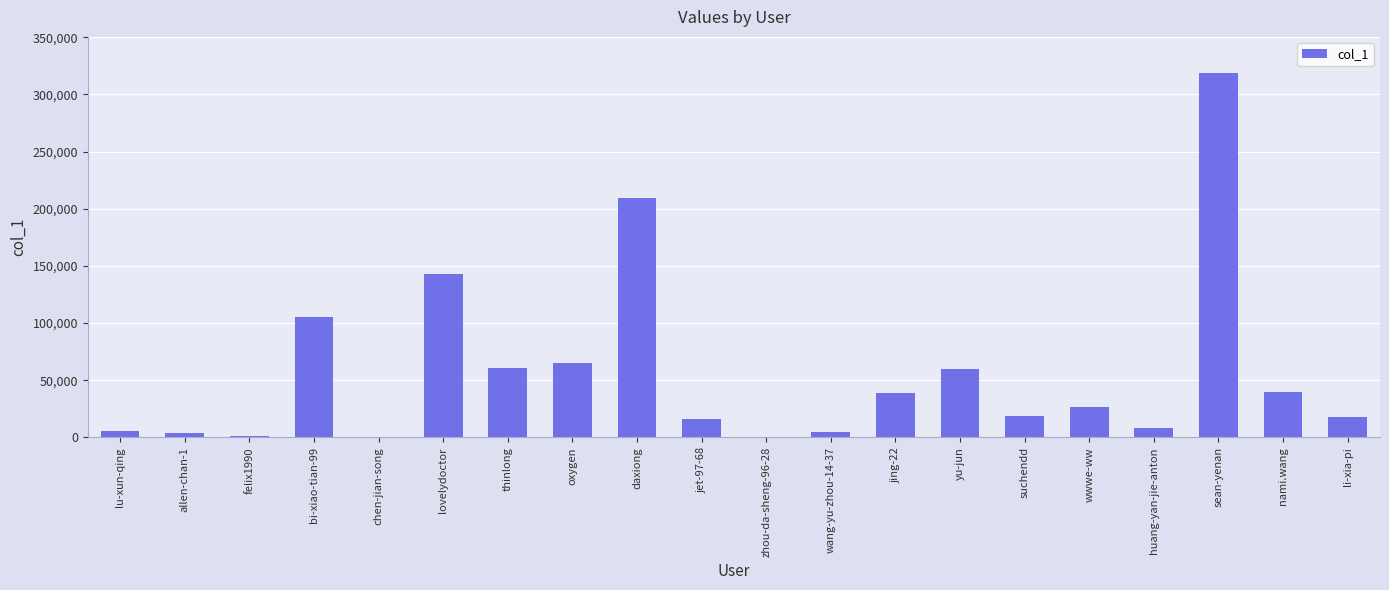

What value does the data have at wwwe-ww, to the nearest 100?

26500